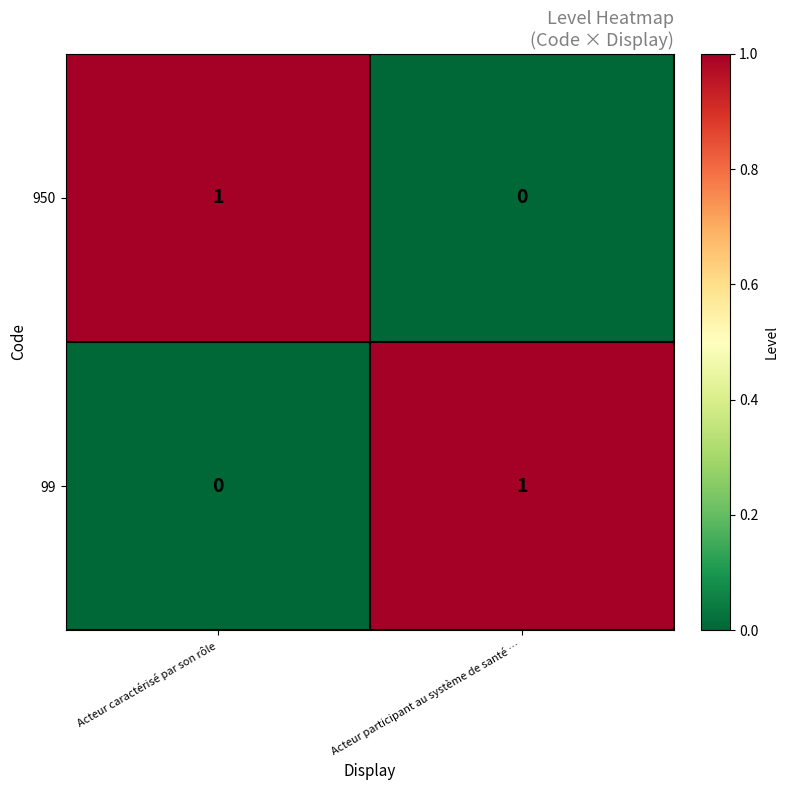

How many distinct data groups are displayed?

2